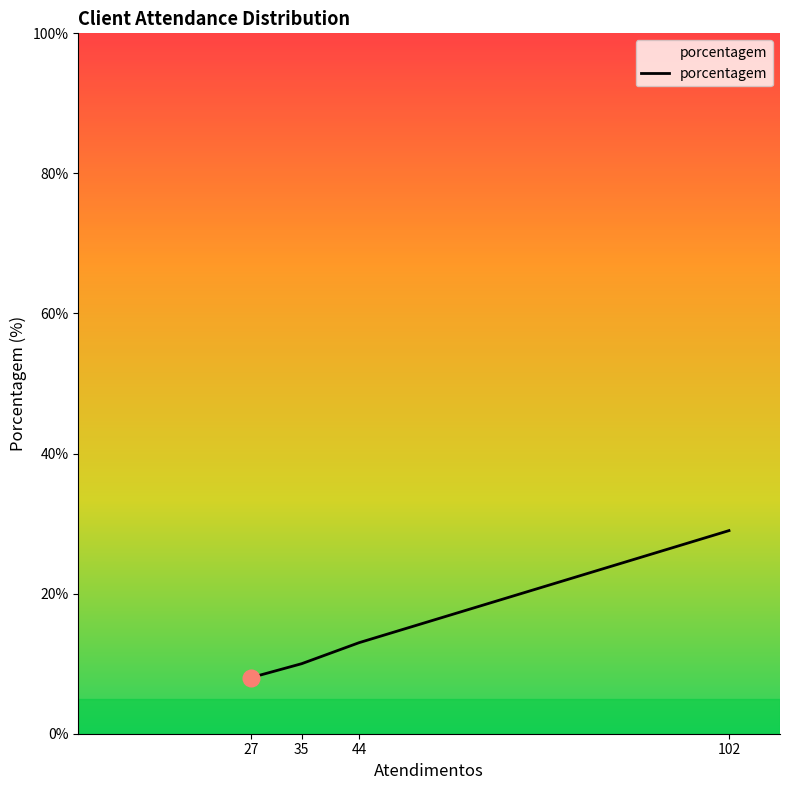

List the labels in order of value, smallest first.

27, 35, 44, 102